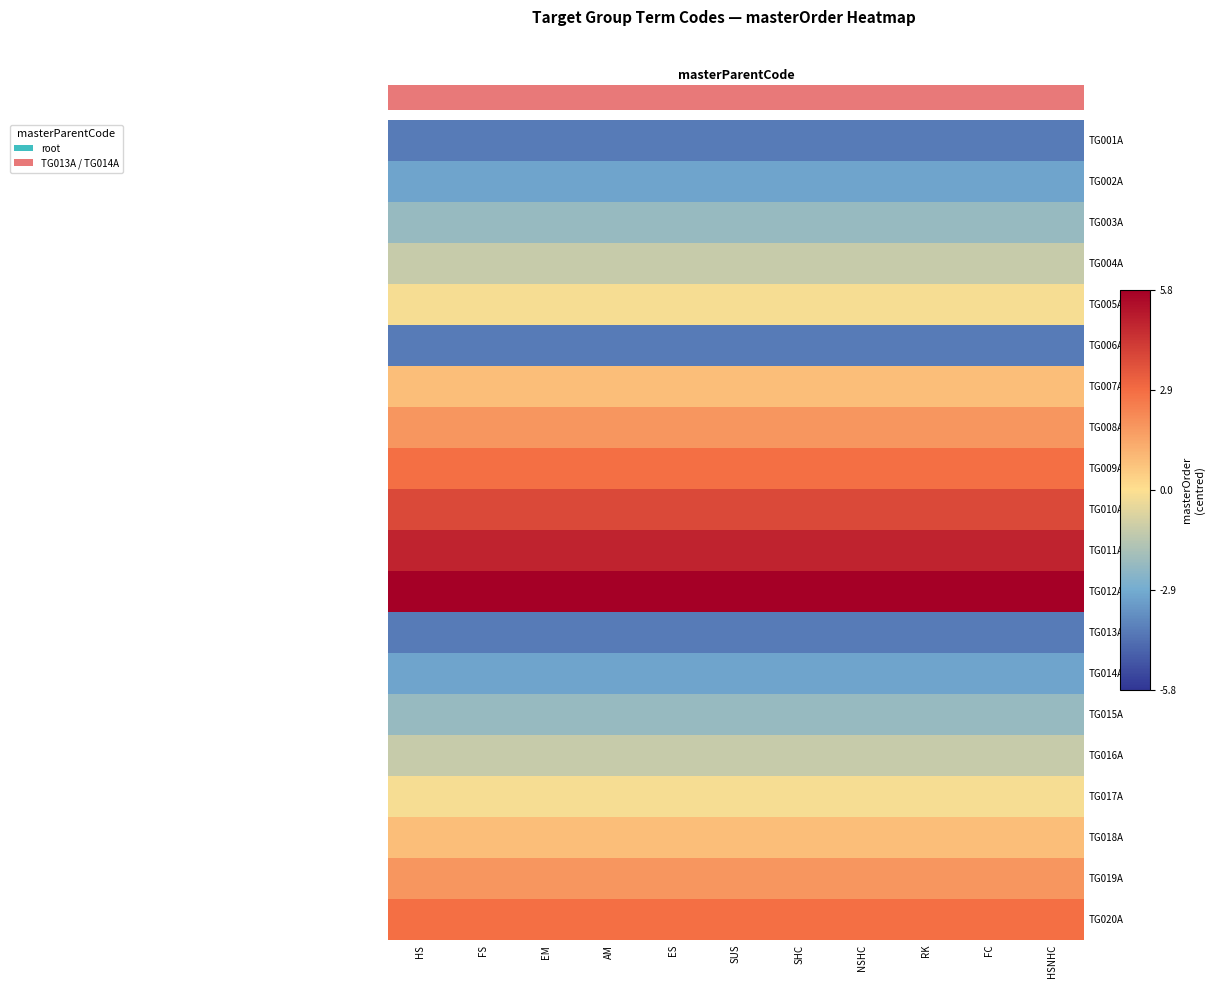

Reading left to right, transcribe all the data shown in this chart.

TG001A: HS=-4.2	FS=-4.2	EM=-4.2	AM=-4.2	ES=-4.2	SUS=-4.2	SHC=-4.2	NSHC=-4.2	RK=-4.2	FC=-4.2	HSNHC=-4.2
TG002A: HS=-3.2	FS=-3.2	EM=-3.2	AM=-3.2	ES=-3.2	SUS=-3.2	SHC=-3.2	NSHC=-3.2	RK=-3.2	FC=-3.2	HSNHC=-3.2
TG003A: HS=-2.2	FS=-2.2	EM=-2.2	AM=-2.2	ES=-2.2	SUS=-2.2	SHC=-2.2	NSHC=-2.2	RK=-2.2	FC=-2.2	HSNHC=-2.2
TG004A: HS=-1.2	FS=-1.2	EM=-1.2	AM=-1.2	ES=-1.2	SUS=-1.2	SHC=-1.2	NSHC=-1.2	RK=-1.2	FC=-1.2	HSNHC=-1.2
TG005A: HS=-0.2	FS=-0.2	EM=-0.2	AM=-0.2	ES=-0.2	SUS=-0.2	SHC=-0.2	NSHC=-0.2	RK=-0.2	FC=-0.2	HSNHC=-0.2
TG006A: HS=-4.2	FS=-4.2	EM=-4.2	AM=-4.2	ES=-4.2	SUS=-4.2	SHC=-4.2	NSHC=-4.2	RK=-4.2	FC=-4.2	HSNHC=-4.2
TG007A: HS=0.8	FS=0.8	EM=0.8	AM=0.8	ES=0.8	SUS=0.8	SHC=0.8	NSHC=0.8	RK=0.8	FC=0.8	HSNHC=0.8
TG008A: HS=1.8	FS=1.8	EM=1.8	AM=1.8	ES=1.8	SUS=1.8	SHC=1.8	NSHC=1.8	RK=1.8	FC=1.8	HSNHC=1.8
TG009A: HS=2.8	FS=2.8	EM=2.8	AM=2.8	ES=2.8	SUS=2.8	SHC=2.8	NSHC=2.8	RK=2.8	FC=2.8	HSNHC=2.8
TG010A: HS=3.8	FS=3.8	EM=3.8	AM=3.8	ES=3.8	SUS=3.8	SHC=3.8	NSHC=3.8	RK=3.8	FC=3.8	HSNHC=3.8
TG011A: HS=4.8	FS=4.8	EM=4.8	AM=4.8	ES=4.8	SUS=4.8	SHC=4.8	NSHC=4.8	RK=4.8	FC=4.8	HSNHC=4.8
TG012A: HS=5.8	FS=5.8	EM=5.8	AM=5.8	ES=5.8	SUS=5.8	SHC=5.8	NSHC=5.8	RK=5.8	FC=5.8	HSNHC=5.8
TG013A: HS=-4.2	FS=-4.2	EM=-4.2	AM=-4.2	ES=-4.2	SUS=-4.2	SHC=-4.2	NSHC=-4.2	RK=-4.2	FC=-4.2	HSNHC=-4.2
TG014A: HS=-3.2	FS=-3.2	EM=-3.2	AM=-3.2	ES=-3.2	SUS=-3.2	SHC=-3.2	NSHC=-3.2	RK=-3.2	FC=-3.2	HSNHC=-3.2
TG015A: HS=-2.2	FS=-2.2	EM=-2.2	AM=-2.2	ES=-2.2	SUS=-2.2	SHC=-2.2	NSHC=-2.2	RK=-2.2	FC=-2.2	HSNHC=-2.2
TG016A: HS=-1.2	FS=-1.2	EM=-1.2	AM=-1.2	ES=-1.2	SUS=-1.2	SHC=-1.2	NSHC=-1.2	RK=-1.2	FC=-1.2	HSNHC=-1.2
TG017A: HS=-0.2	FS=-0.2	EM=-0.2	AM=-0.2	ES=-0.2	SUS=-0.2	SHC=-0.2	NSHC=-0.2	RK=-0.2	FC=-0.2	HSNHC=-0.2
TG018A: HS=0.8	FS=0.8	EM=0.8	AM=0.8	ES=0.8	SUS=0.8	SHC=0.8	NSHC=0.8	RK=0.8	FC=0.8	HSNHC=0.8
TG019A: HS=1.8	FS=1.8	EM=1.8	AM=1.8	ES=1.8	SUS=1.8	SHC=1.8	NSHC=1.8	RK=1.8	FC=1.8	HSNHC=1.8
TG020A: HS=2.8	FS=2.8	EM=2.8	AM=2.8	ES=2.8	SUS=2.8	SHC=2.8	NSHC=2.8	RK=2.8	FC=2.8	HSNHC=2.8